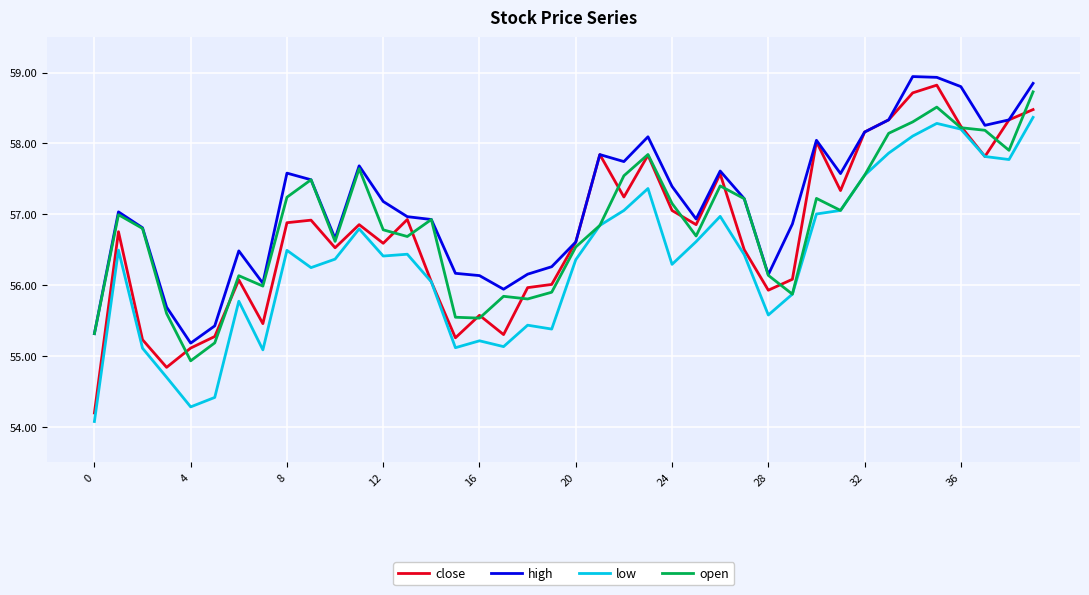

What is the highest value of the low series?

58.4